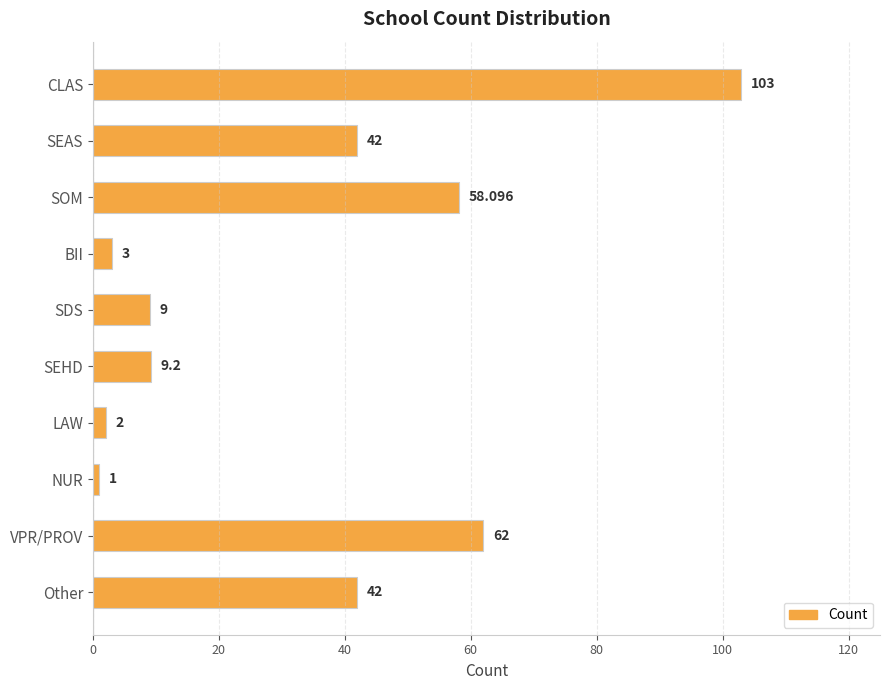

What is the difference between the maximum and minimum values?

102.0